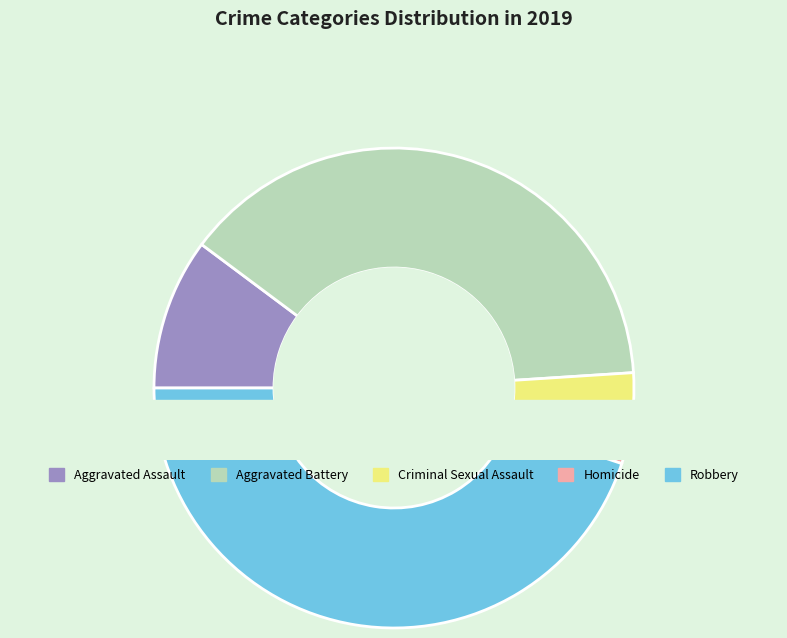

Between Robbery and Aggravated Assault, which is larger?

Robbery